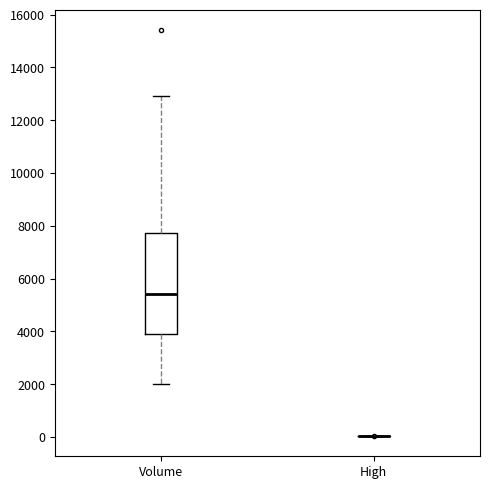

Which box is the tallest, from its lower edge to its upper edge?

Volume